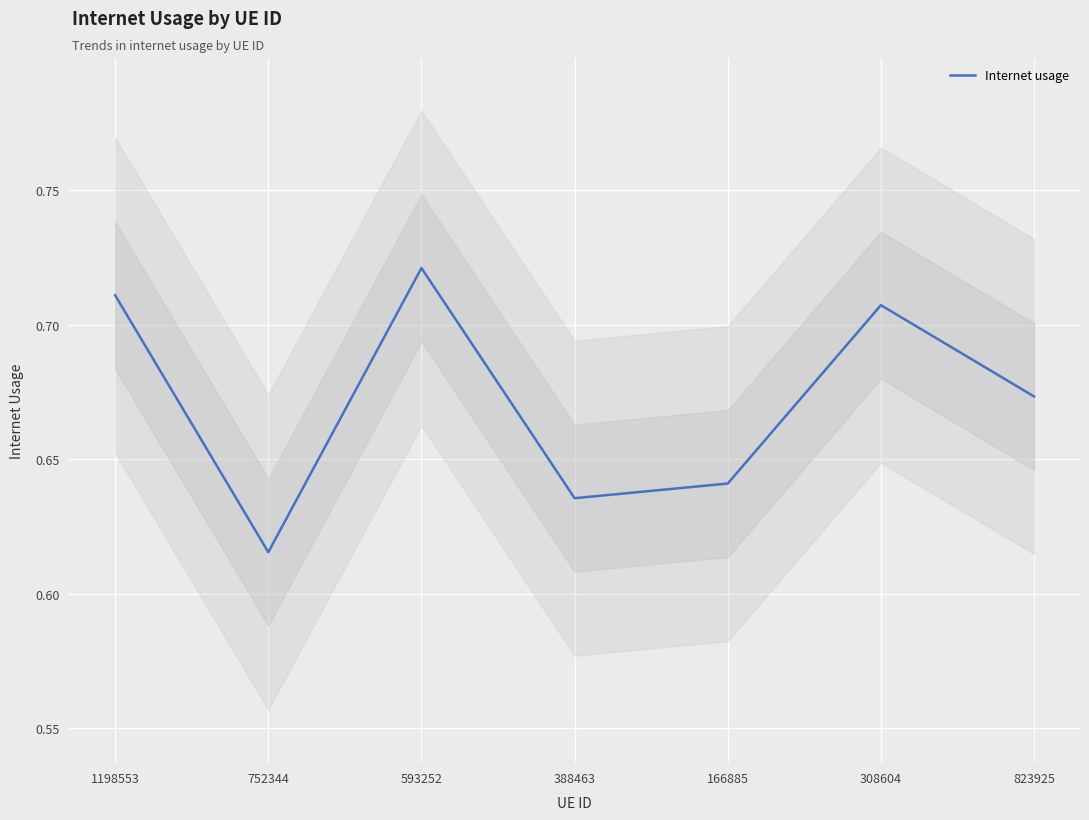

Which category has the highest value across all series?

593252